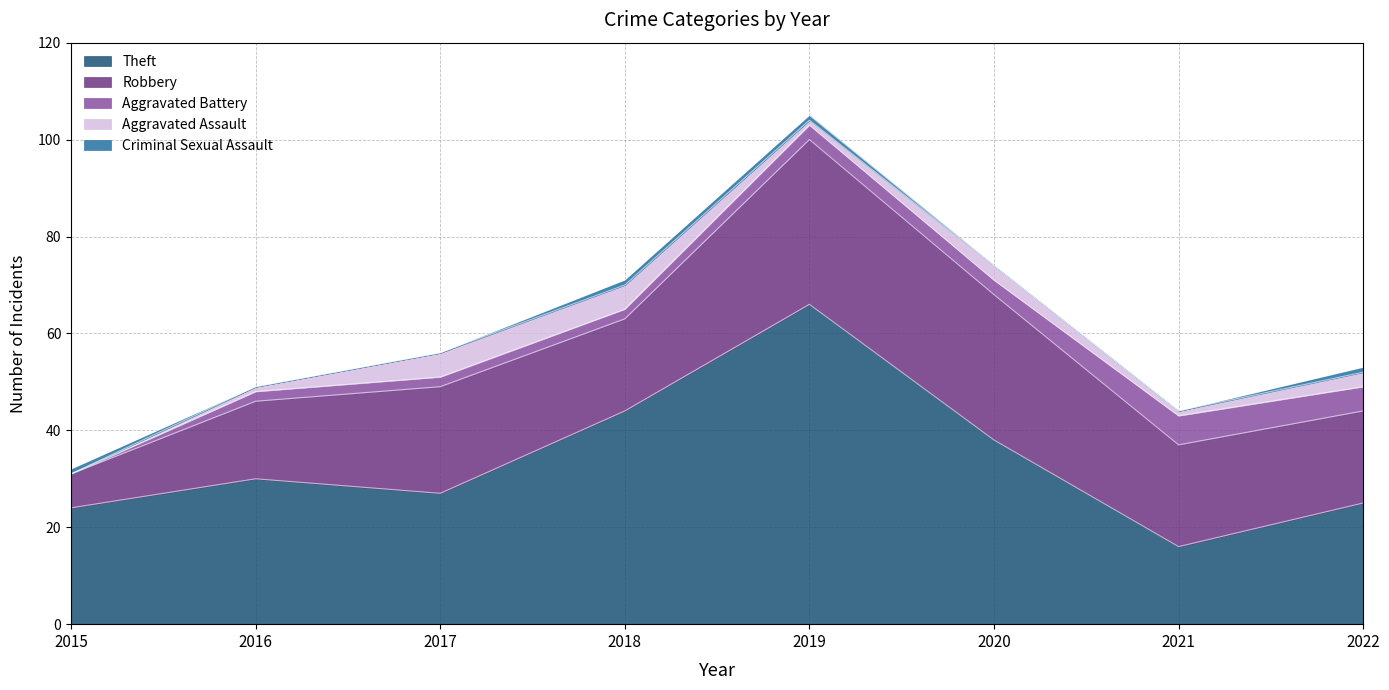

What are all the series names shown in the legend?

Theft, Robbery, Aggravated Battery, Aggravated Assault, Criminal Sexual Assault